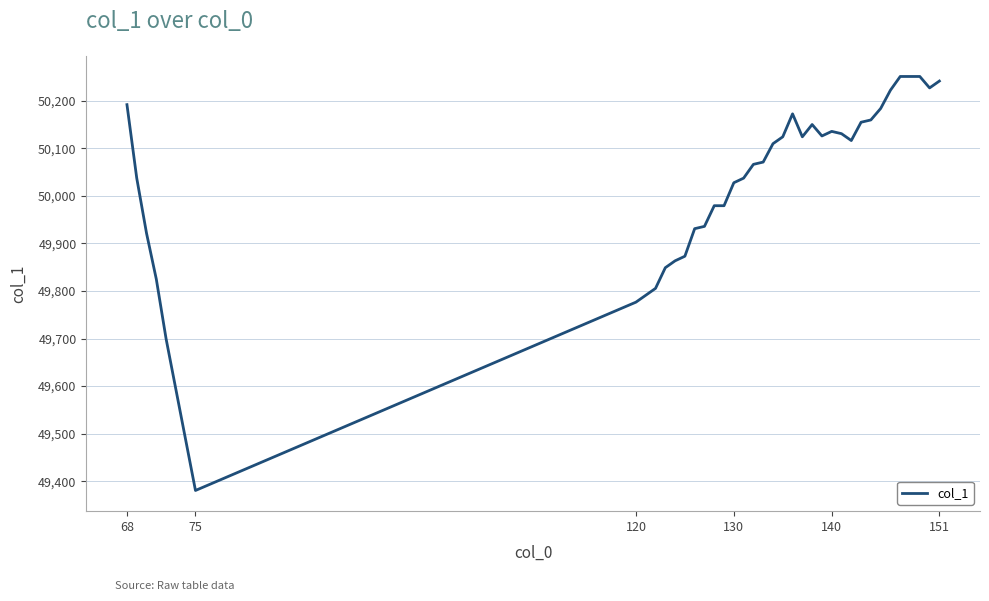

What is the maximum value shown in the chart?

50251.0